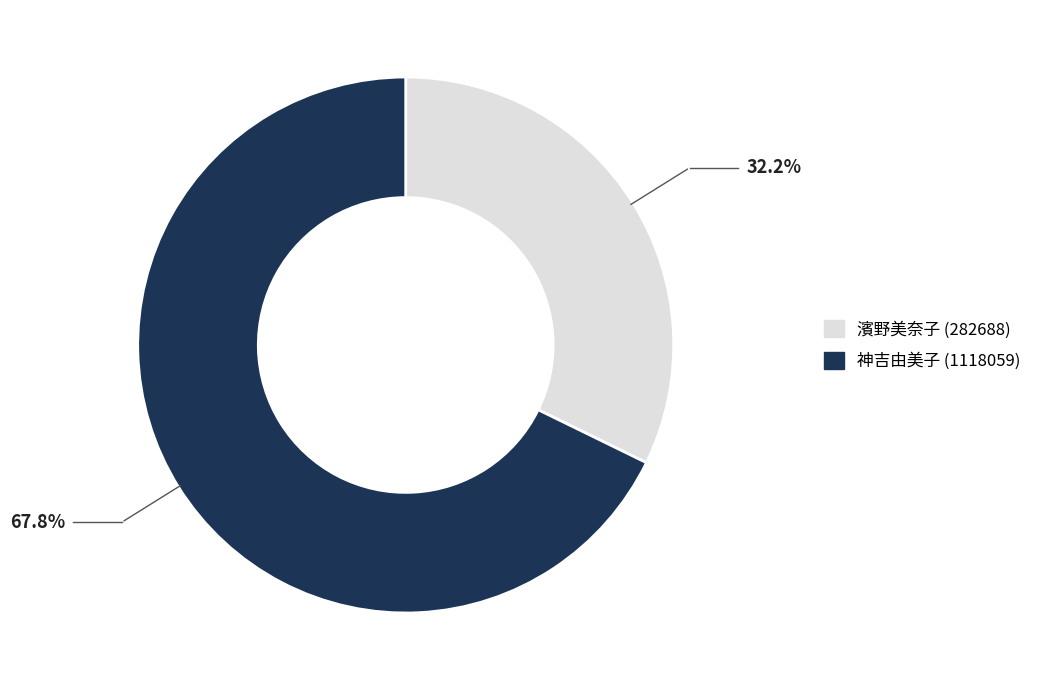

What is the smallest slice in the pie chart?

濱野美奈子 (282688)